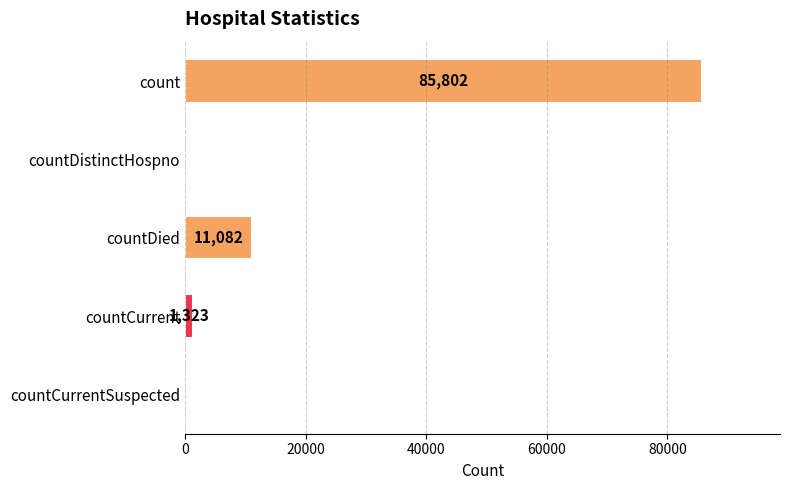

True or false: the data shows 1323 at countCurrent.

True